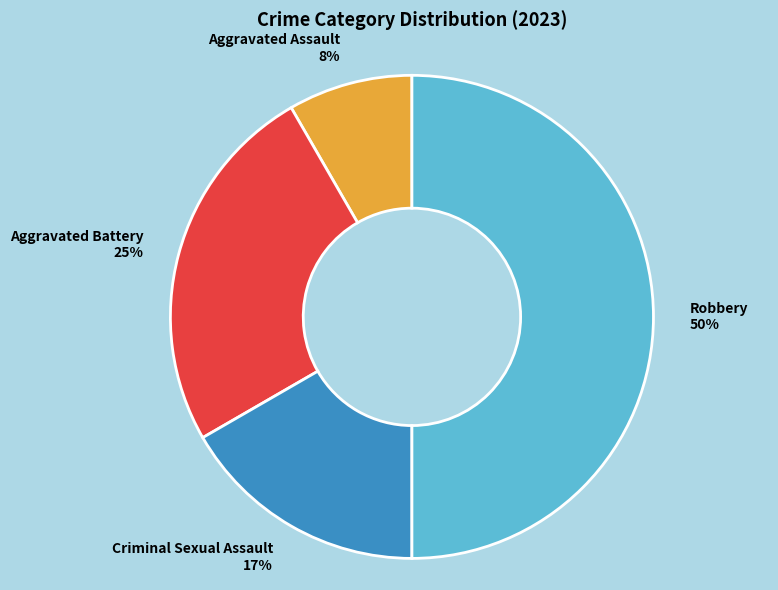

Rank the categories by value from lowest to highest.

Aggravated Assault, Criminal Sexual Assault, Aggravated Battery, Robbery